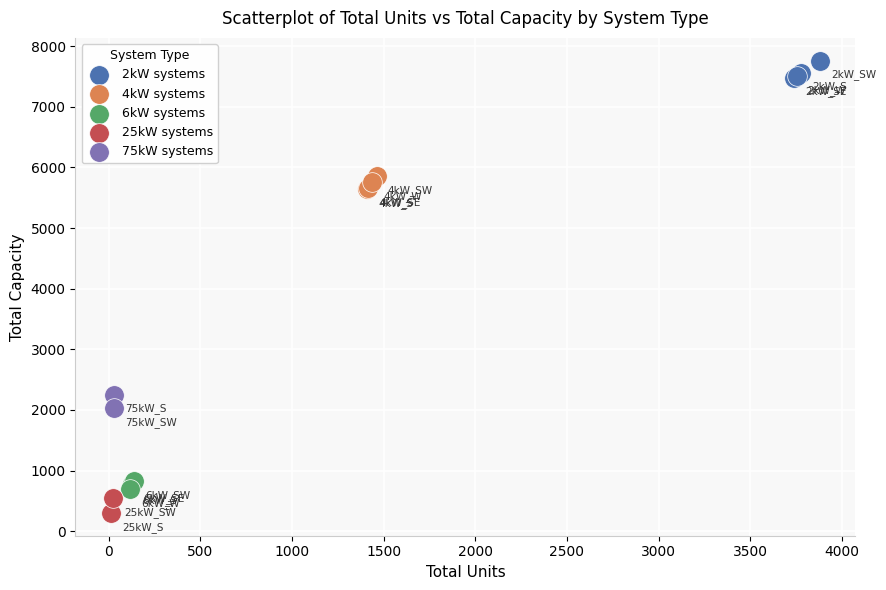

Which series contains the lowest Y value?

25kW systems